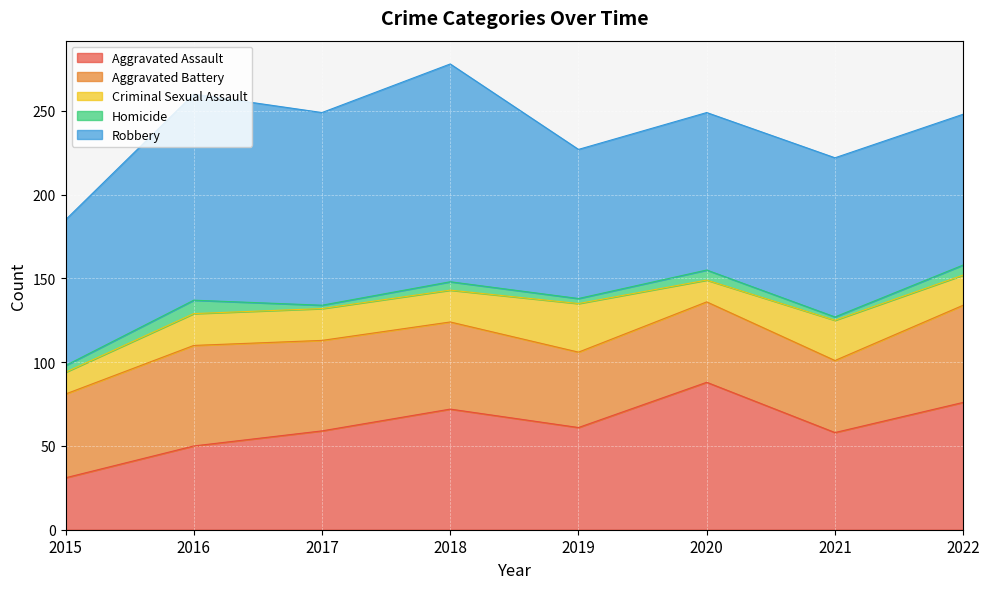

Between 2017 and 2021, which series saw the biggest shift?

Robbery